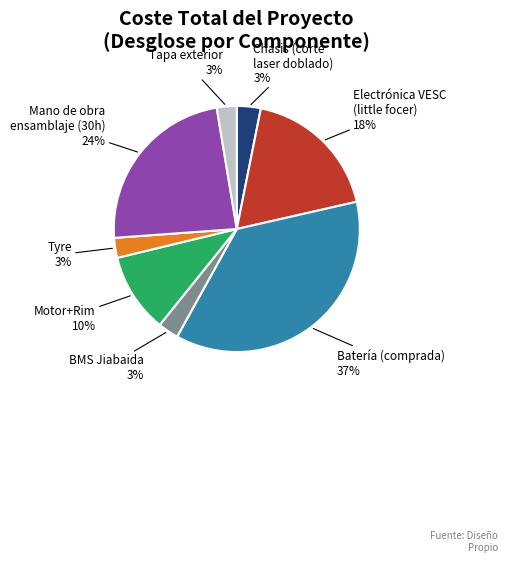

Does any single category account for the majority?

No